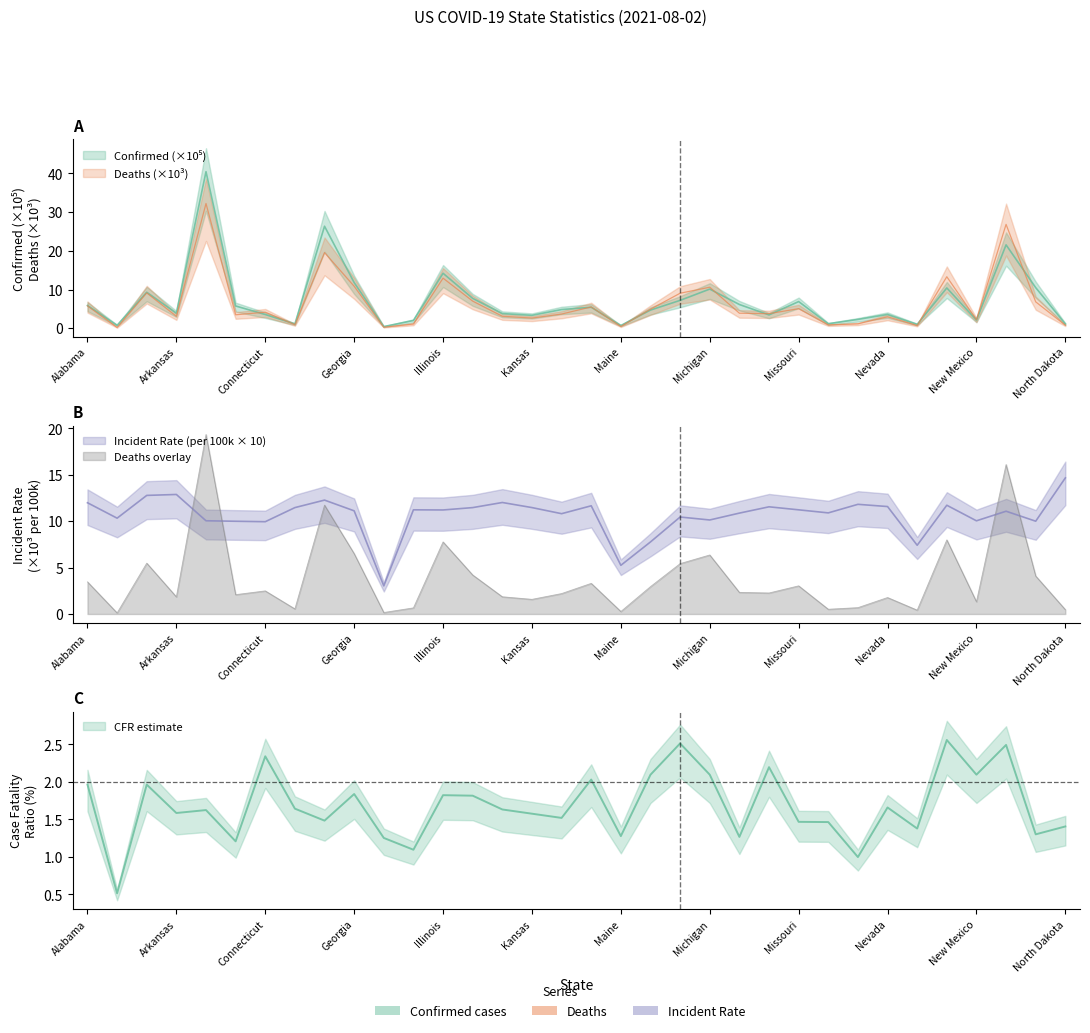

How many data points does each series have?

34